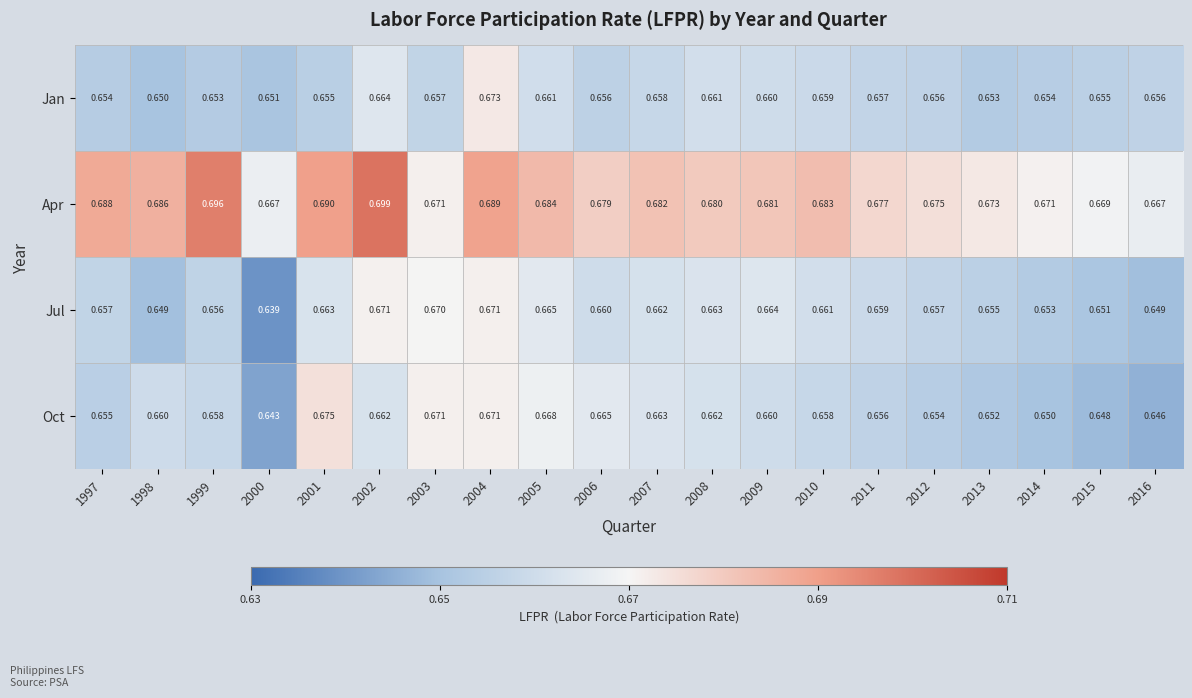

Which series has the largest total across all categories?

Apr